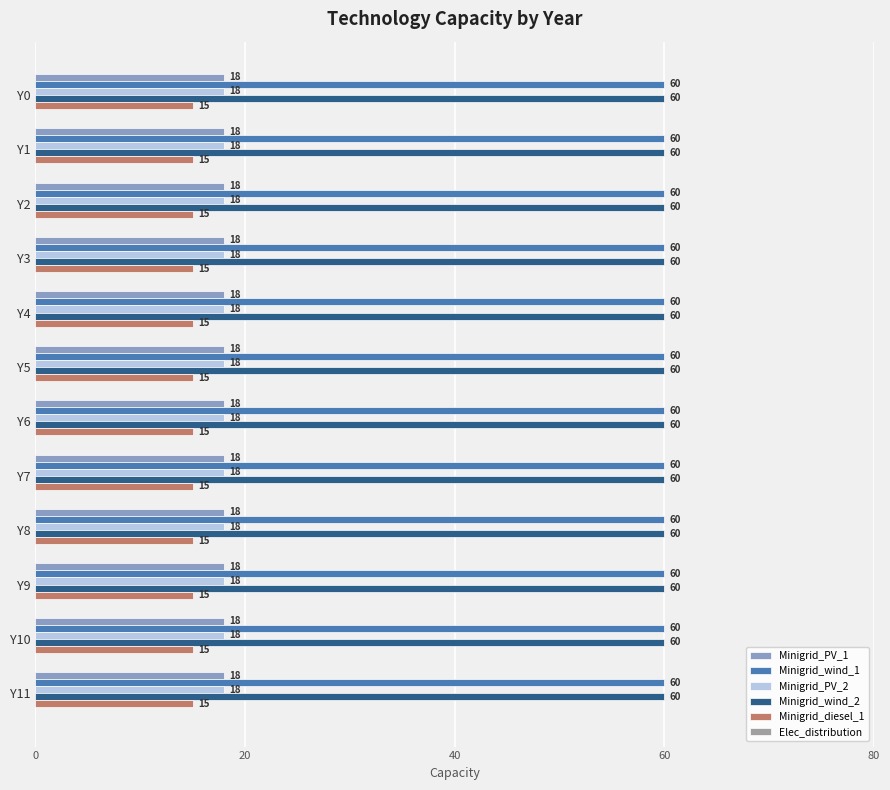

The value of Minigrid_PV_2 at Y10 is 27. True or false?

False